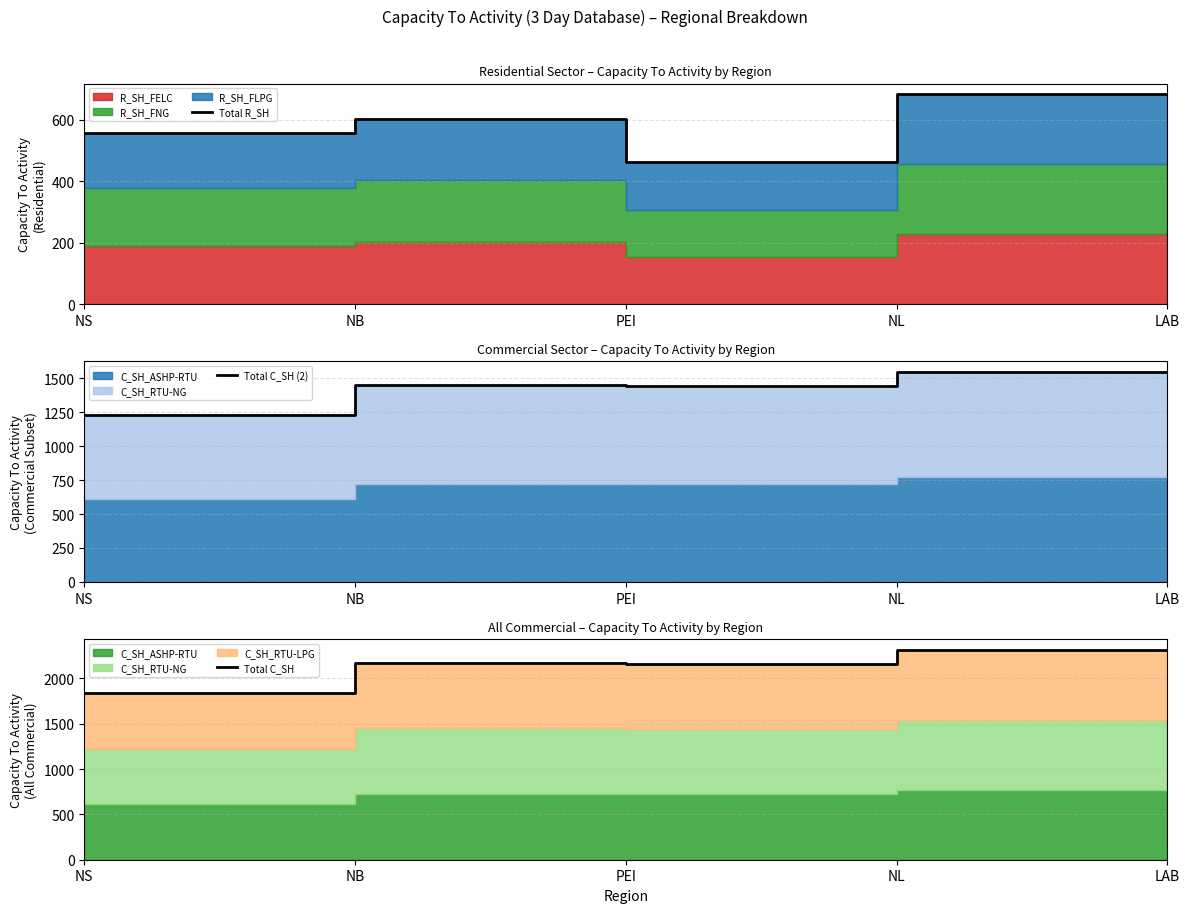

Is it true that Total R_SH equals 1034.5 at NB?

False